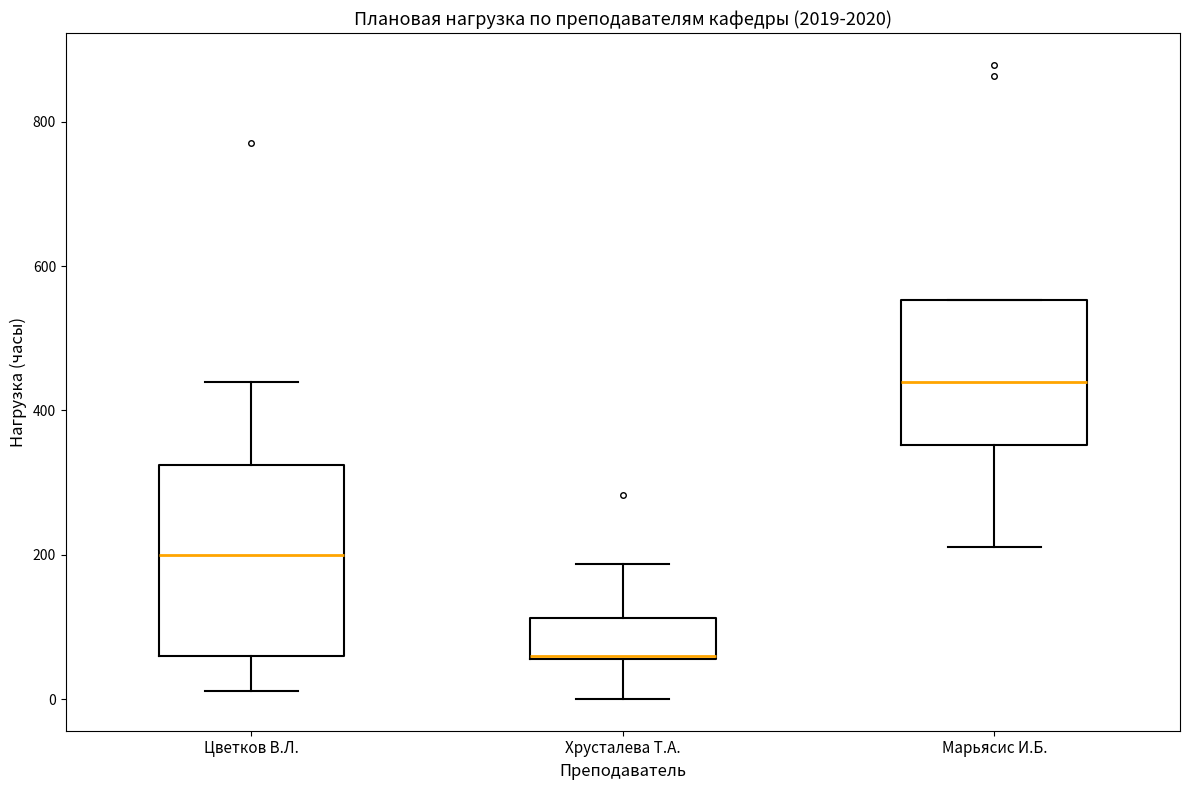

Comparing the boxes themselves (not the whiskers), which one is the tallest?

Цветков В.Л.